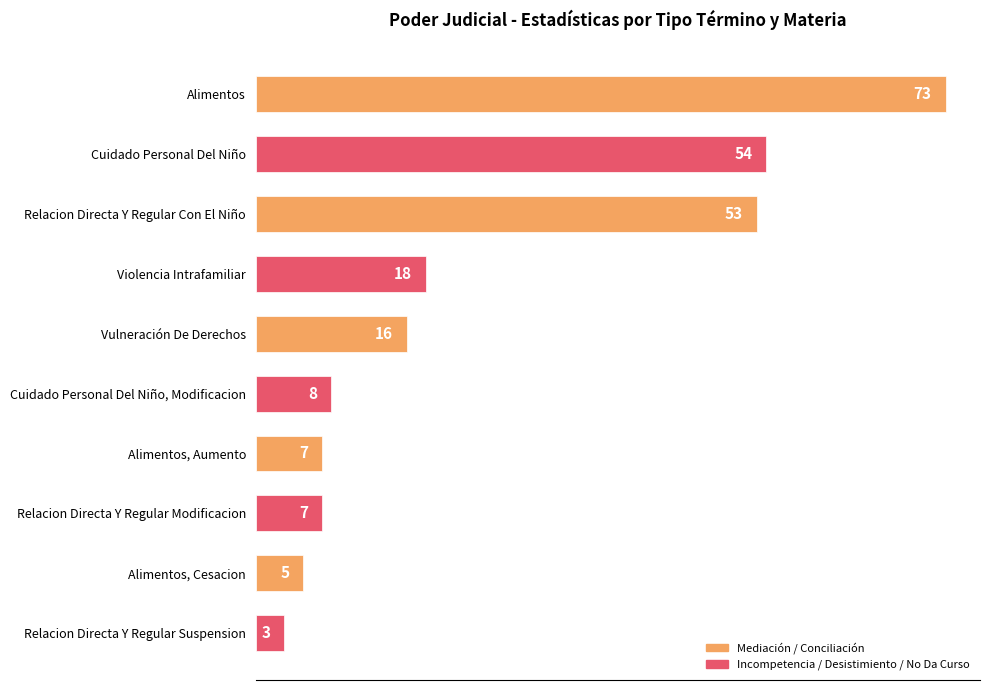

At which category does the chart reach its peak across all series?

Alimentos